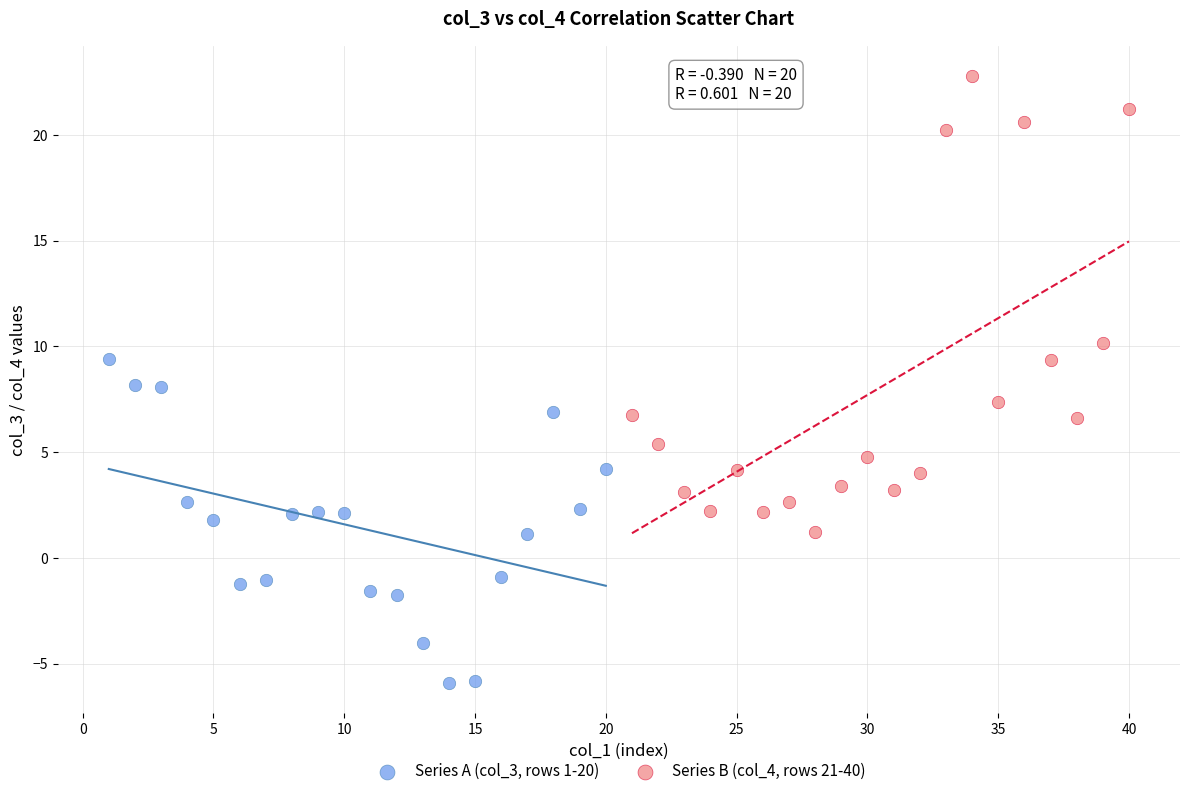

Which series reaches the minimum Y coordinate?

Series A (col_3, rows 1-20)